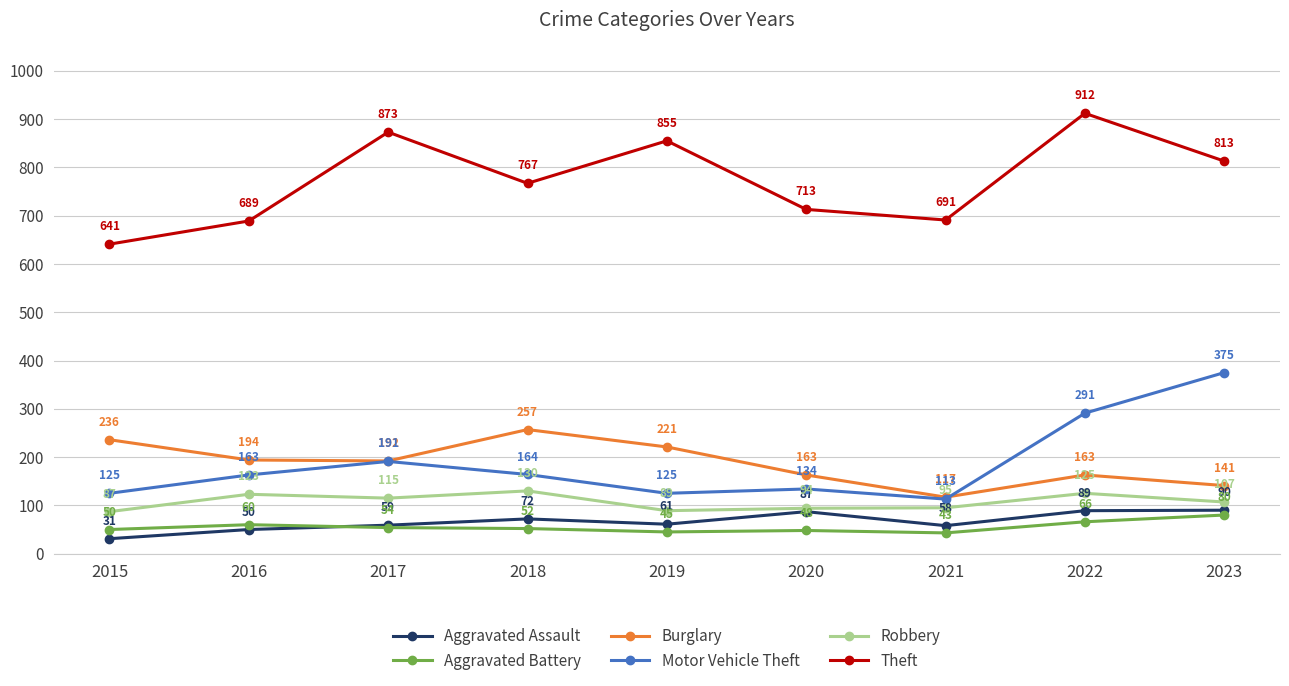

Reading right to left, extract all data points from this chart.

Aggravated Assault: 90	89	58	87	61	72	59	50	31
Aggravated Battery: 80	66	43	48	45	52	54	60	50
Burglary: 141	163	117	163	221	257	192	194	236
Motor Vehicle Theft: 375	291	113	134	125	164	191	163	125
Robbery: 107	125	95	94	89	130	115	123	87
Theft: 813	912	691	713	855	767	873	689	641